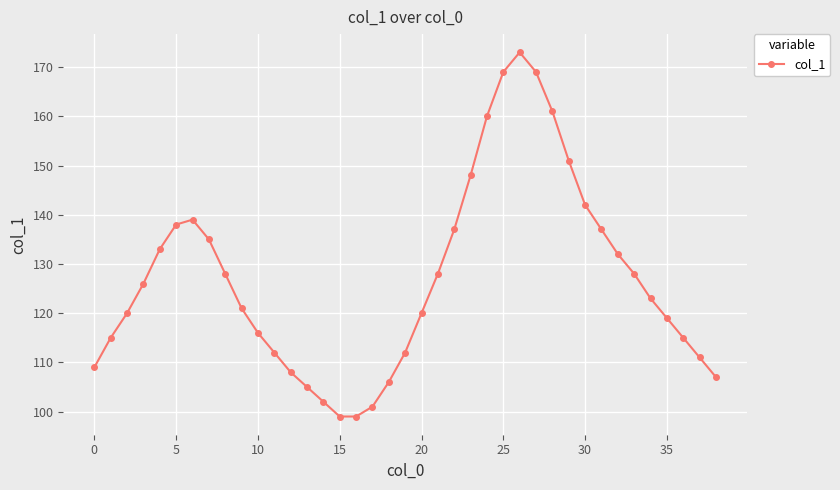

What is the smallest value displayed?

99